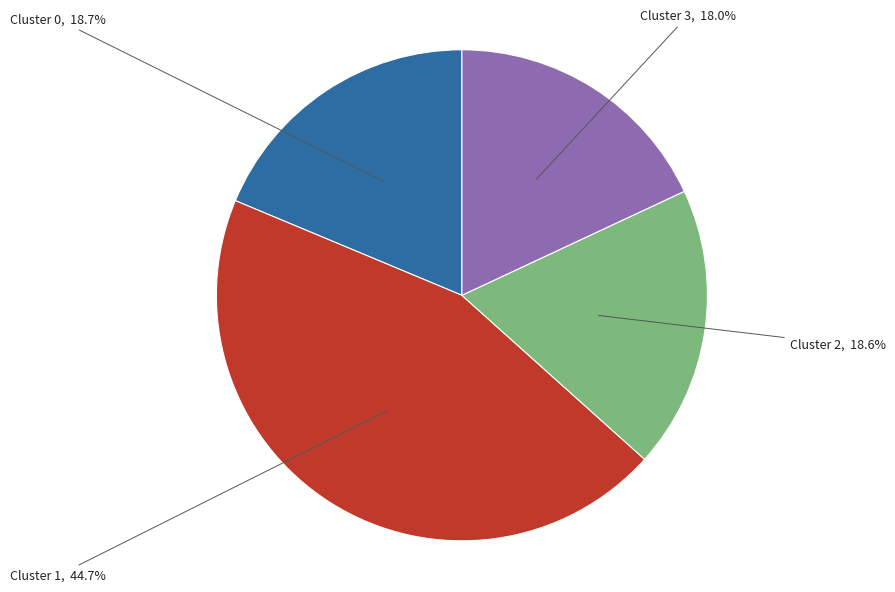

Is there any slice that represents more than half of the pie?

No